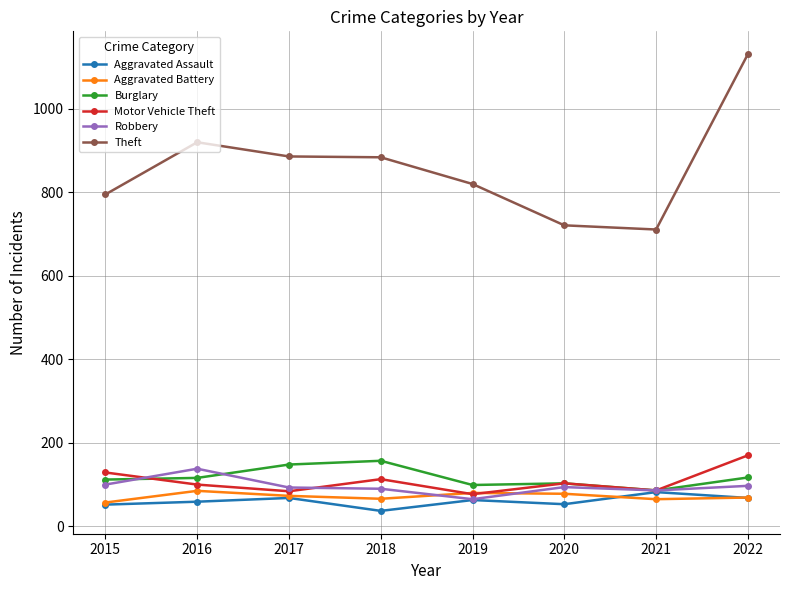

What is the value of the Aggravated Assault point at the 3rd from the left?

68